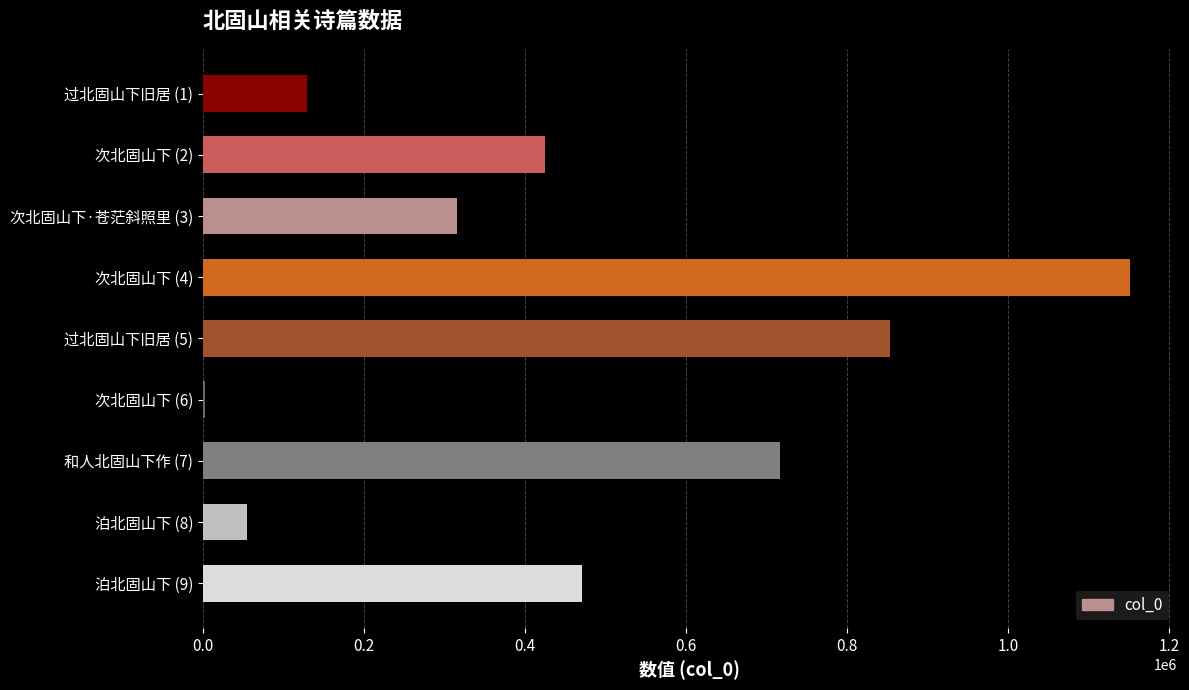

What is the average value?

457819